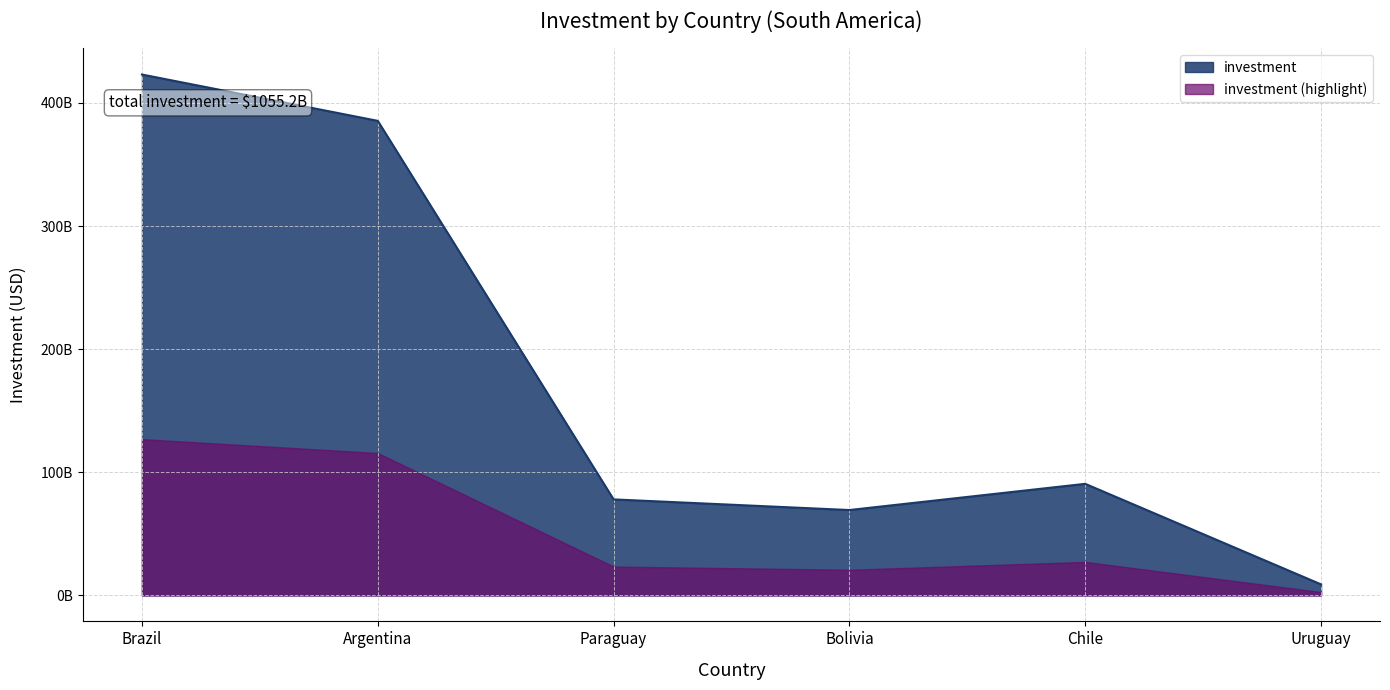

Where is the first local maximum?

Chile